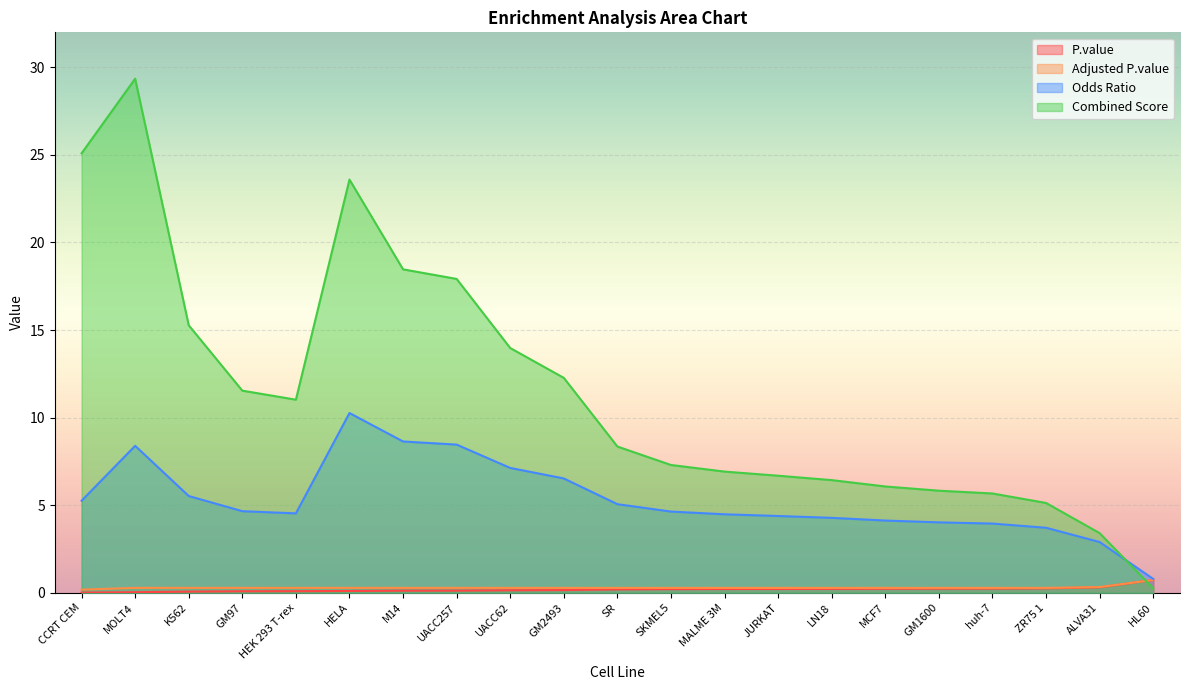

Reading right to left, extract all data points from this chart.

P.value: 0.7	0.3	0.3	0.2	0.2	0.2	0.2	0.2	0.2	0.2	0.2	0.2	0.1	0.1	0.1	0.1	0.1	0.1	0.1	0.0	0.0
Adjusted.P.value: 0.7	0.3	0.3	0.3	0.3	0.3	0.3	0.3	0.3	0.3	0.3	0.3	0.3	0.3	0.3	0.3	0.3	0.3	0.3	0.3	0.2
Odds.Ratio: 0.8	2.9	3.7	3.9	4.0	4.1	4.3	4.4	4.5	4.6	5.1	6.5	7.1	8.5	8.6	10.3	4.5	4.7	5.5	8.4	5.3
Combined.Score: 0.2	3.4	5.1	5.7	5.8	6.1	6.4	6.7	6.9	7.3	8.3	12.3	14.0	17.9	18.5	23.6	11.0	11.5	15.3	29.4	25.1